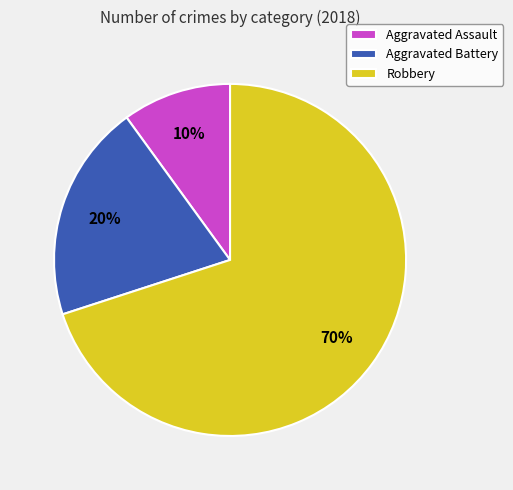

How many slices are in this pie chart?

3